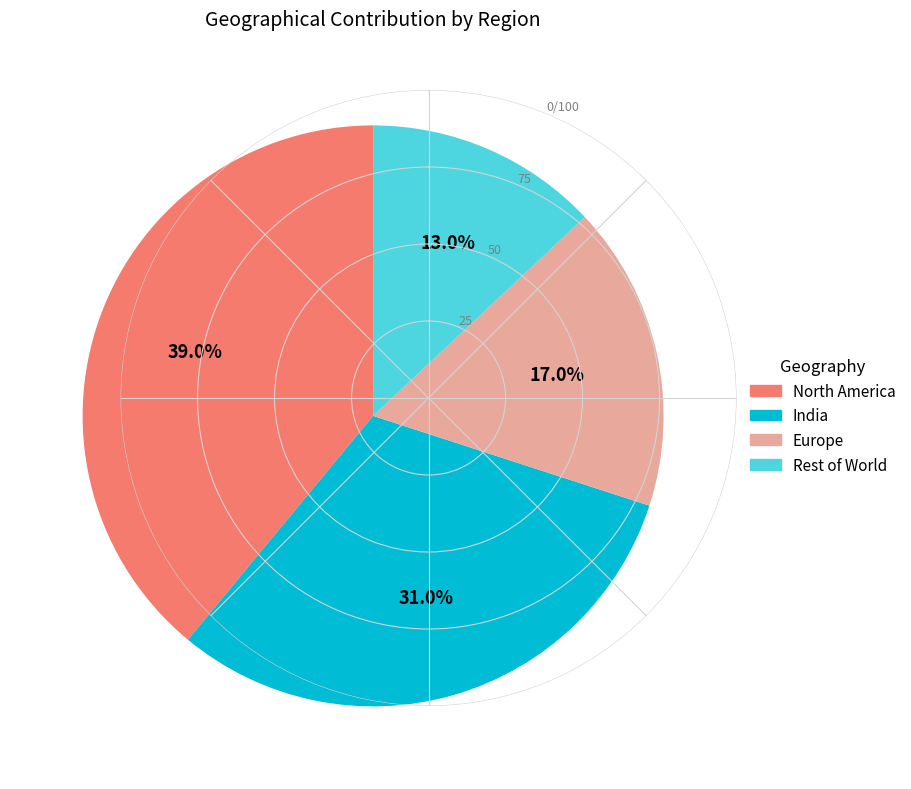

To the nearest percent, what percentage of the pie is North America?

39%